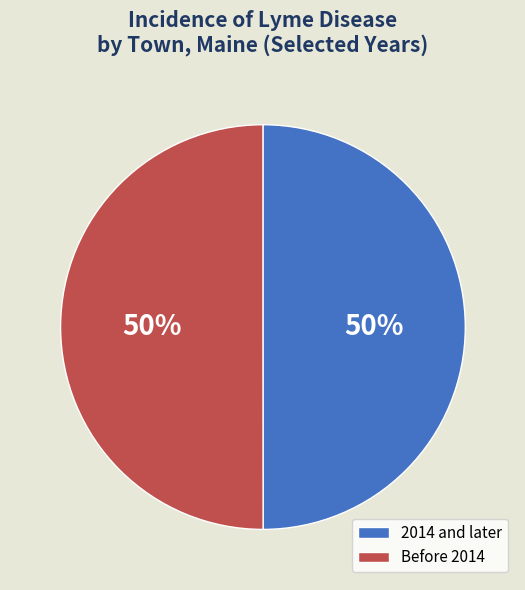

Approximately how many times larger is the value at 2014 and later compared to Before 2014?

1.0